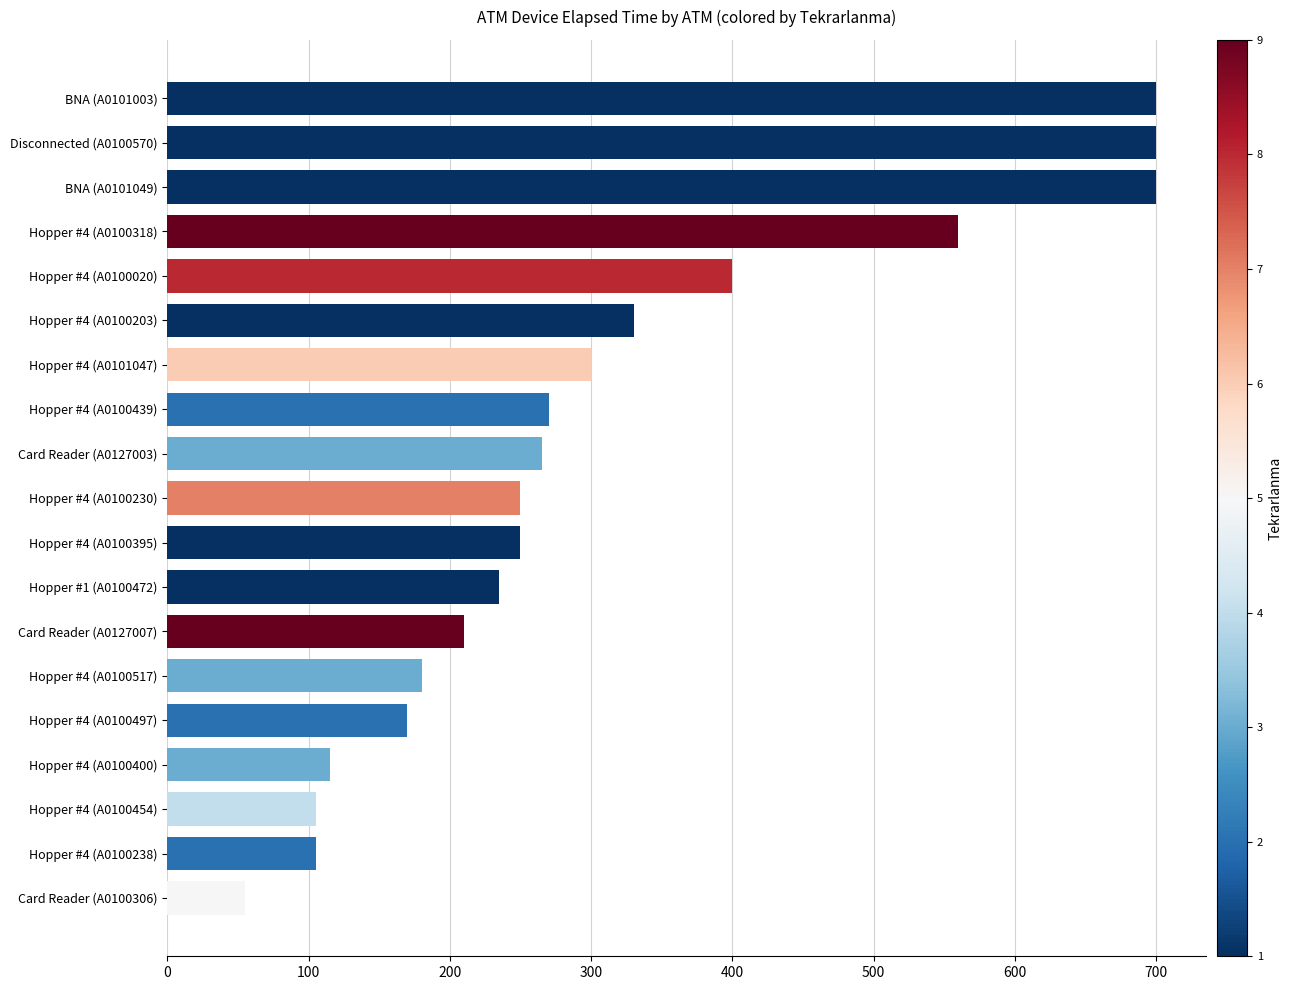

What is the change in value from Hopper #1 (A0100472) to Hopper #4 (A0100439)?

+35